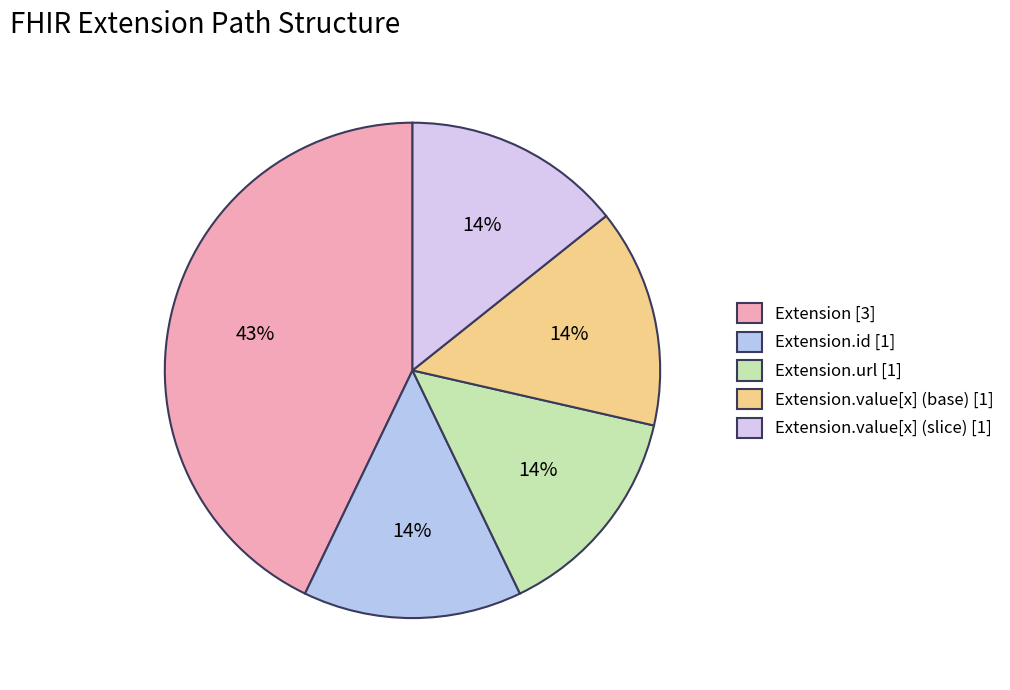

How many slices are in this pie chart?

5